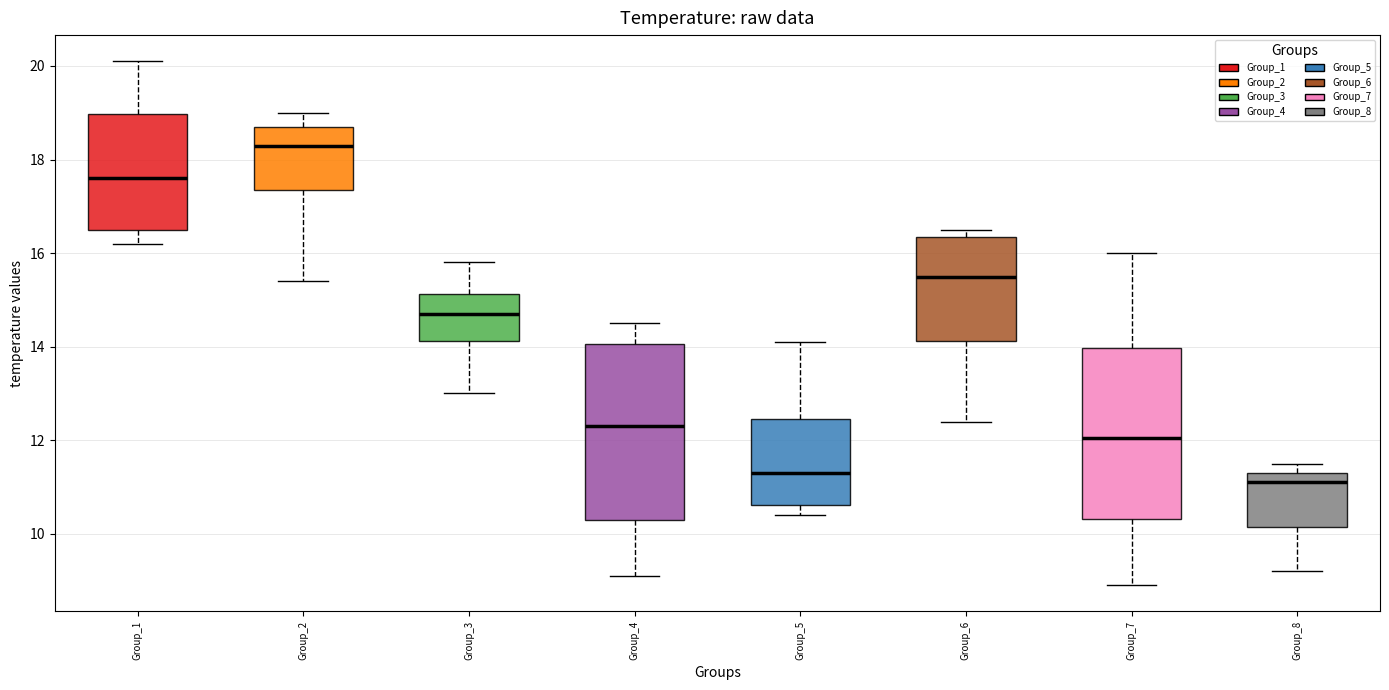

Reading left to right, transcribe this box plot: for each box, give where its median line is, the range the box spans, and where its two whiskers end, as read against the y-axis. The values are not printed on the chart, so give them approximately, as read against the axis.

Group_1: median 17.6, box 16.6 to 19.0, whiskers 16.2 to 20.2
Group_2: median 18.4, box 17.4 to 18.8, whiskers 15.4 to 19.0
Group_3: median 14.8, box 14.2 to 15.2, whiskers 13.0 to 15.8
Group_4: median 12.4, box 10.4 to 14.0, whiskers 9.2 to 14.6
Group_5: median 11.4, box 10.6 to 12.4, whiskers 10.4 to 14.2
Group_6: median 15.6, box 14.2 to 16.4, whiskers 12.4 to 16.6
Group_7: median 12.0, box 10.4 to 14.0, whiskers 9.0 to 16.0
Group_8: median 11.2, box 10.2 to 11.4, whiskers 9.2 to 11.6